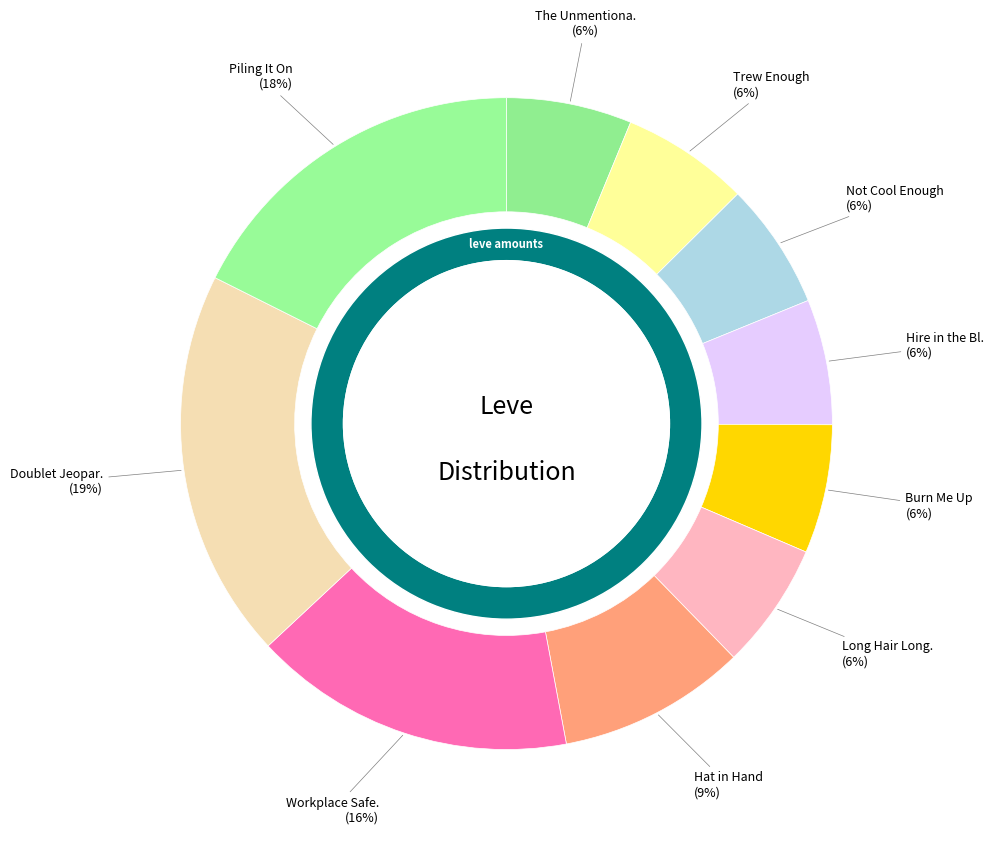

Is Long Hair Long Life the majority of the pie?

No